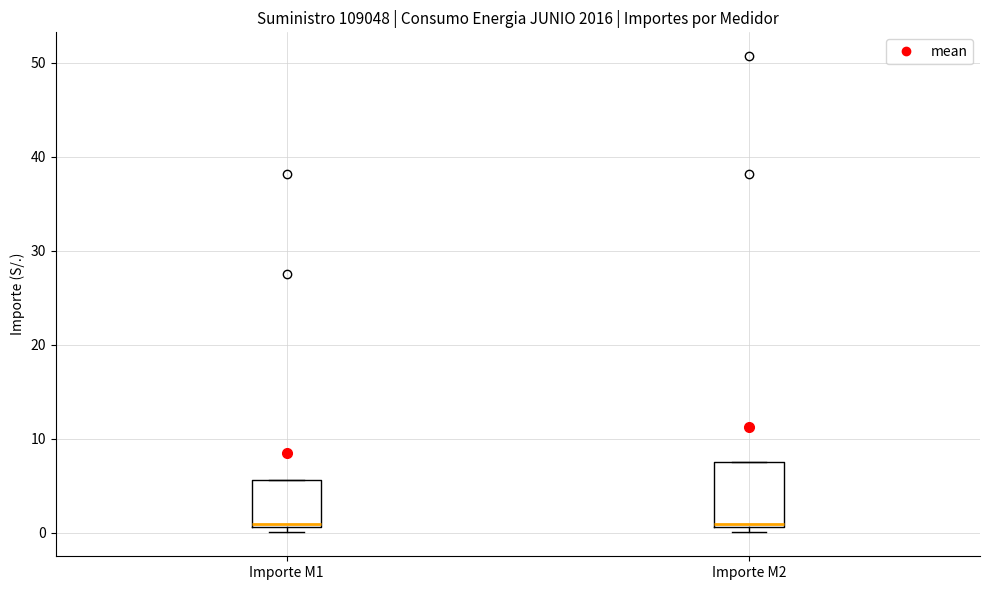

Where is the upper edge of the box for Importe M2 on the y-axis? The values are not printed on the chart, so give them approximately, as read against the axis.

8